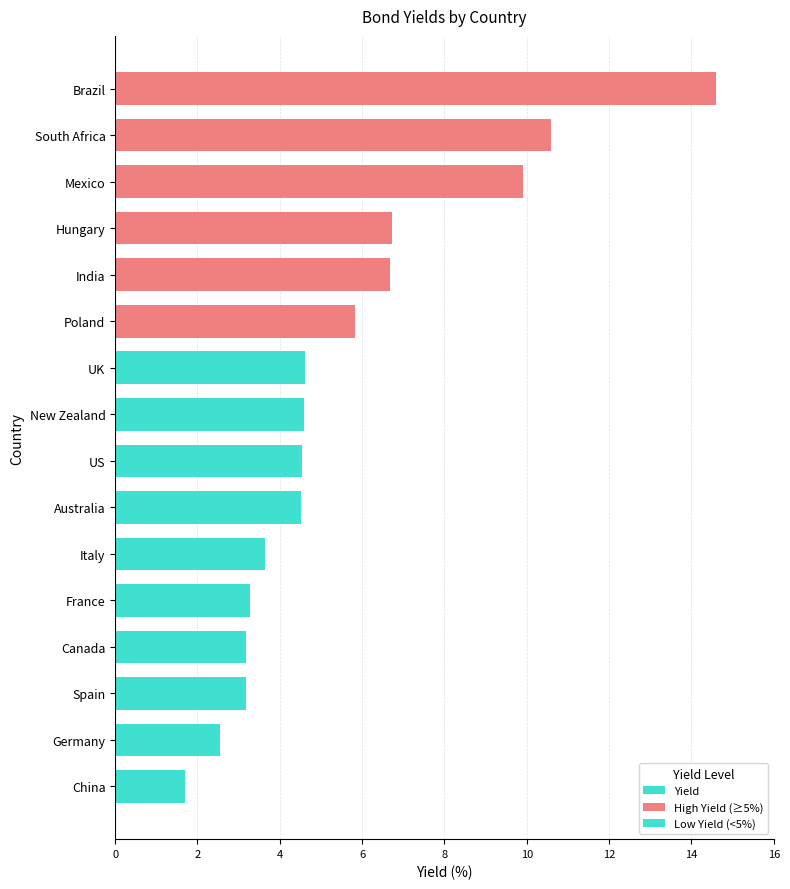

At Mexico, list the series in order from largest to smallest.

Yield, High Yield (≥5%), Low Yield (<5%)